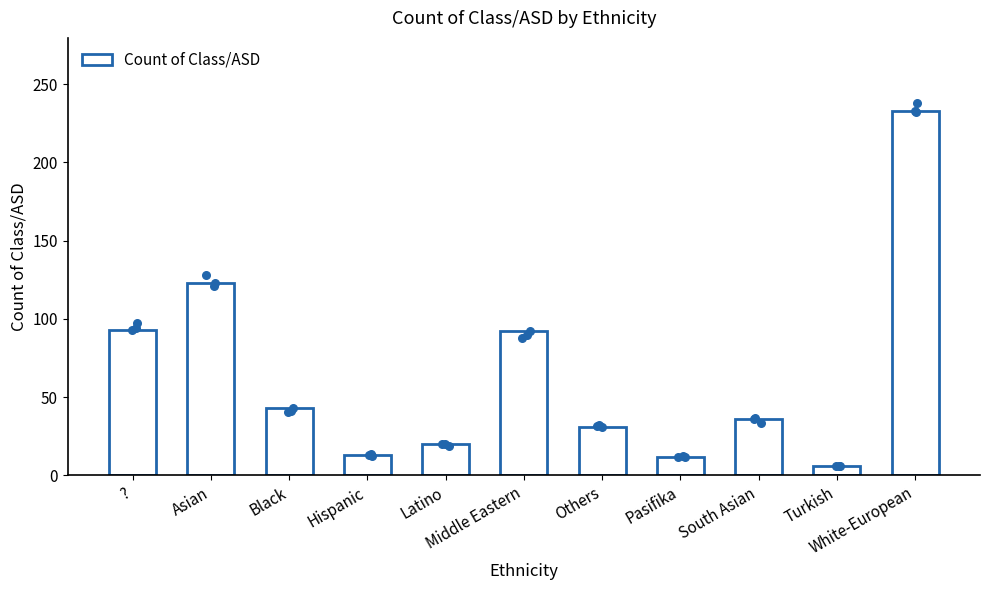

What is the change in value from Others to South Asian?

+5